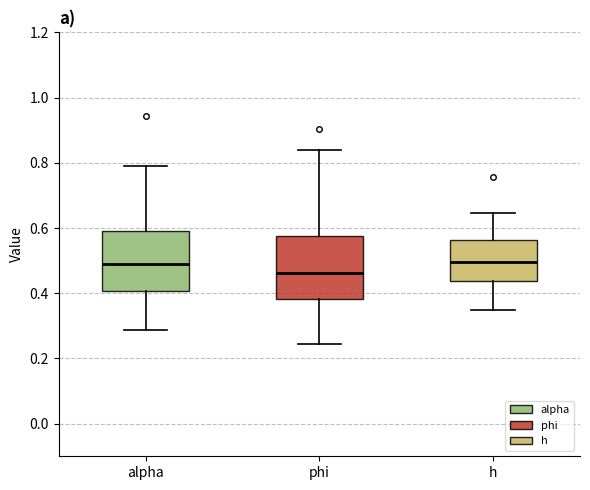

Reading left to right, transcribe this box plot: for each box, give where its median line is, the range the box spans, and where its two whiskers end, as read against the y-axis. The values are not printed on the chart, so give them approximately, as read against the axis.

alpha: median 0.50, box 0.40 to 0.60, whiskers 0.28 to 0.78
phi: median 0.46, box 0.38 to 0.58, whiskers 0.24 to 0.84
h: median 0.50, box 0.44 to 0.56, whiskers 0.34 to 0.64